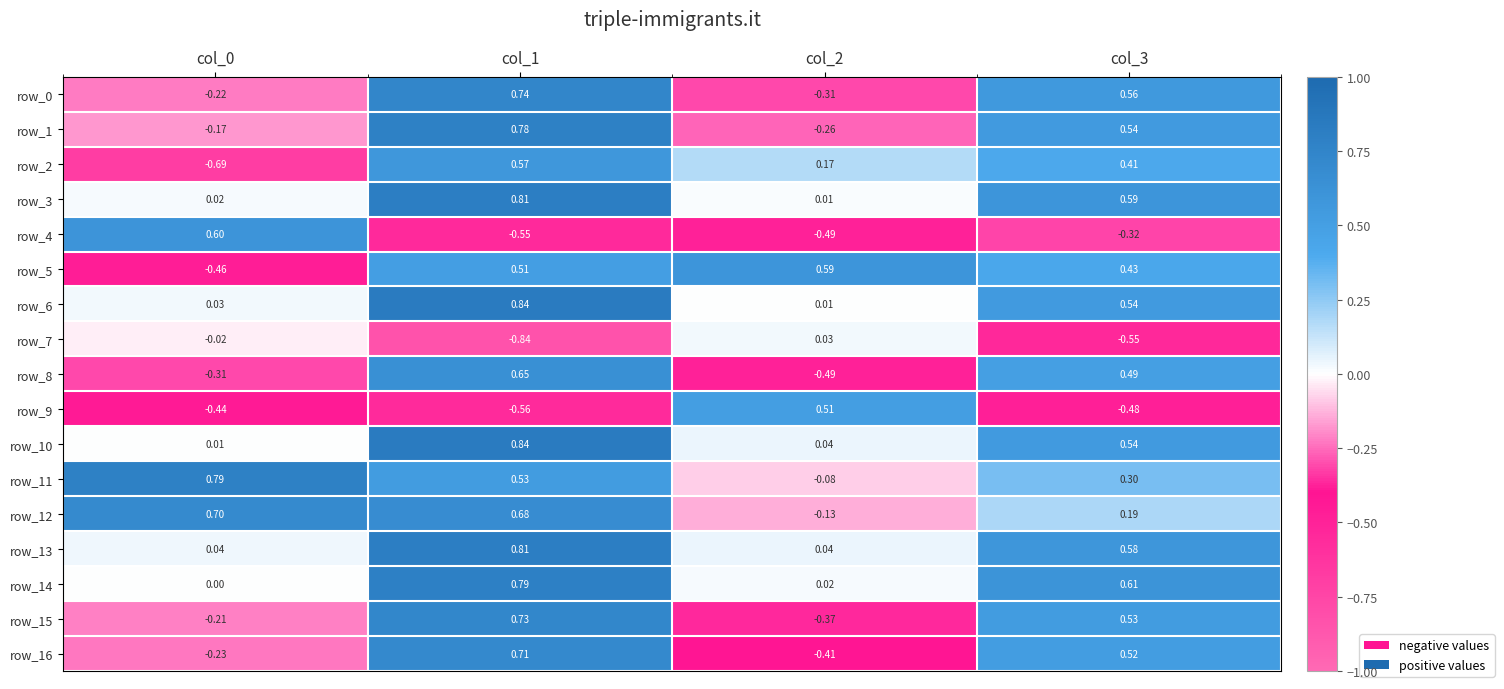

Is the value of row_7 at col_1 greater than the value of row_8 at col_0?

No